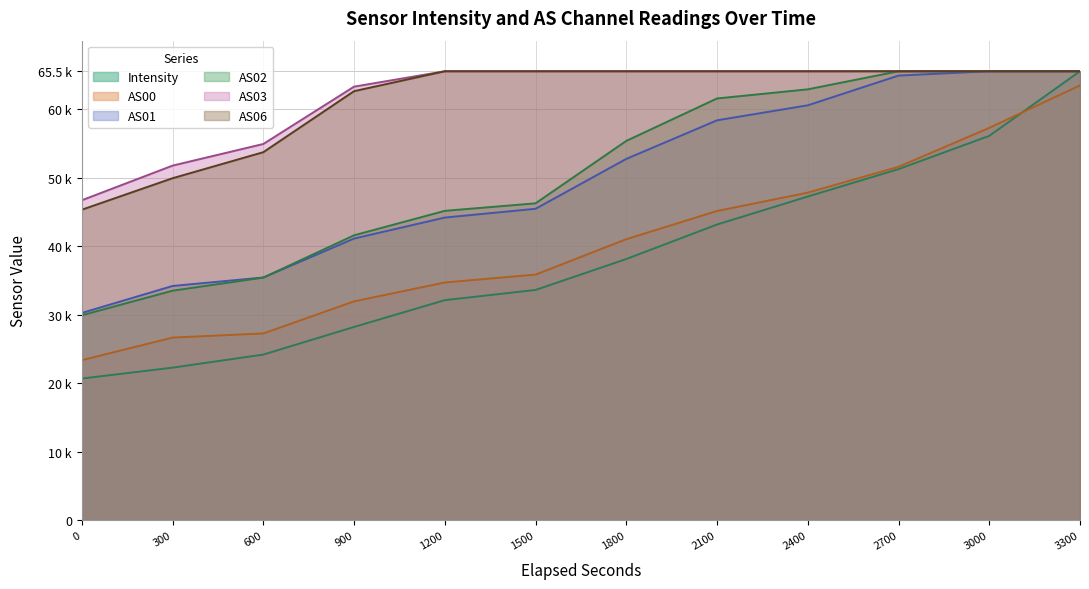

Does the chart display data point markers on the line(s)?

No